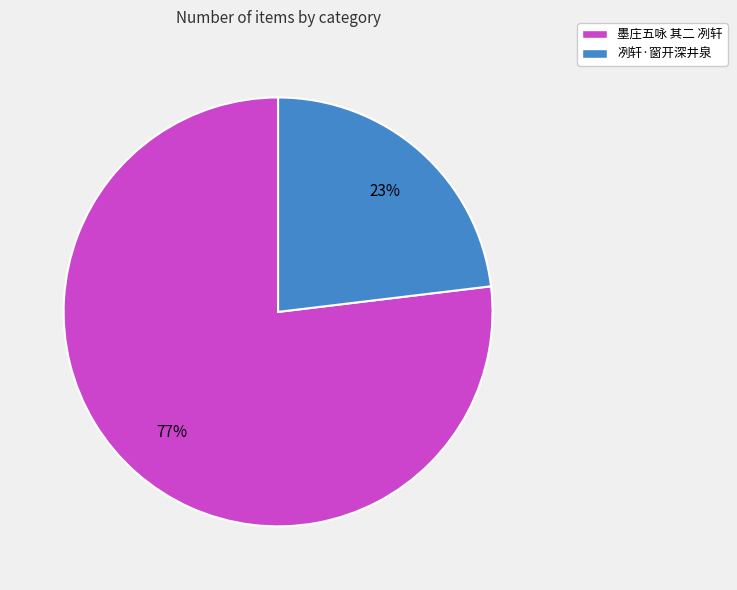

Do 冽轩·窗开深井泉 and 墨庄五咏 其二 冽轩 together represent more than half of the pie?

Yes